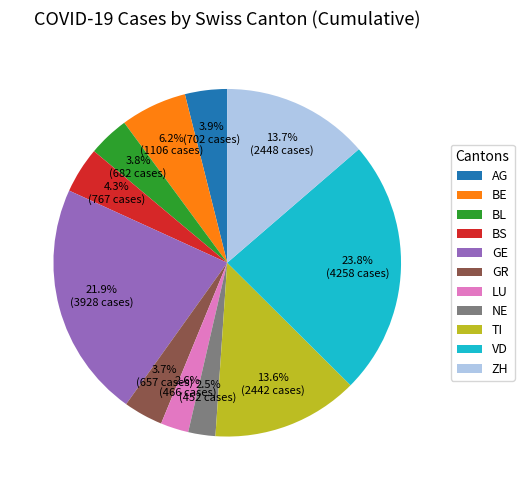

What is the largest slice in the pie chart?

VD